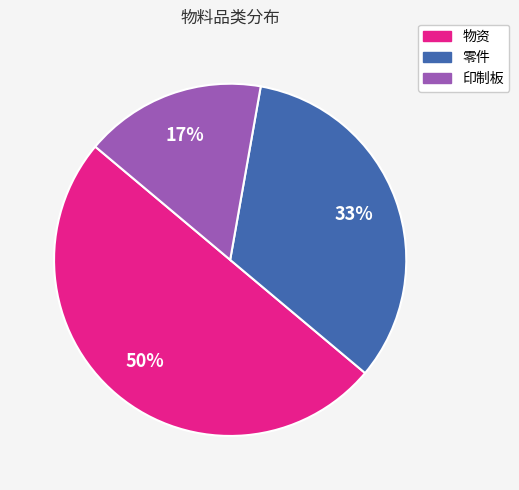

Which category has the biggest portion of the pie?

物资